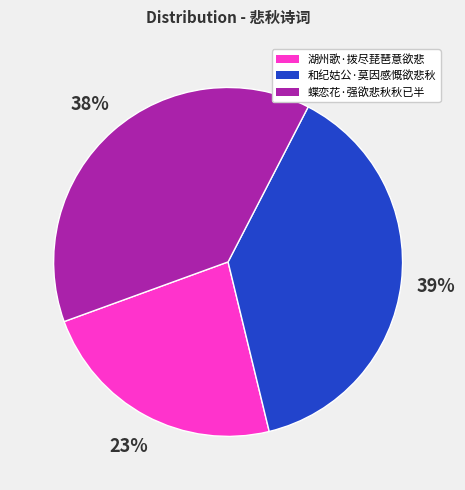

Do 和纪姑公·莫因感慨欲悲秋 and 湖州歌·拨尽琵琶意欲悲 together represent more than half of the pie?

Yes